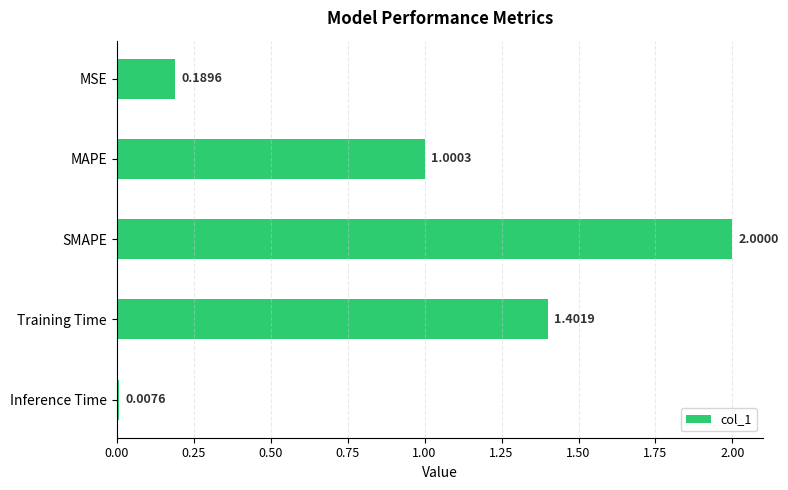

List the labels in order of value, largest first.

SMAPE, Training Time, MAPE, MSE, Inference Time